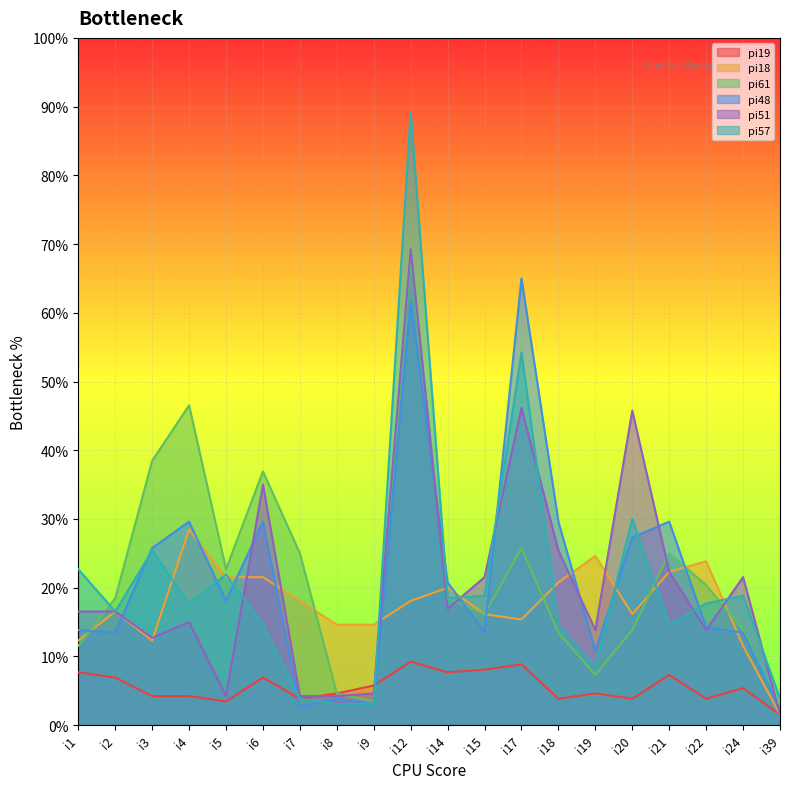

How many lines are shown in the chart?

6